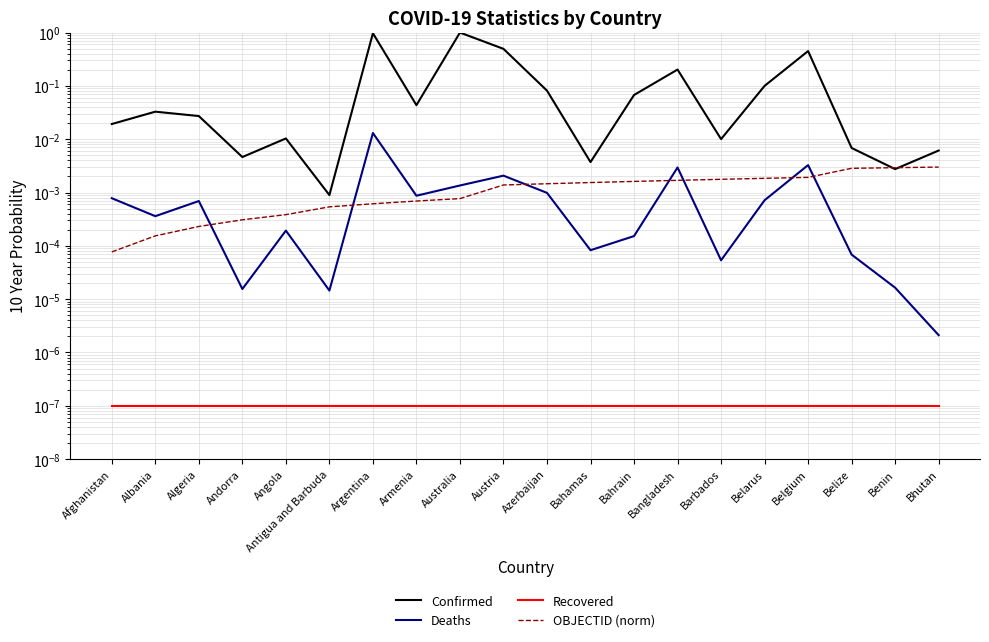

Rank the categories by OBJECTID (norm) value from highest to lowest.

Bhutan, Benin, Belize, Belgium, Belarus, Barbados, Bangladesh, Bahrain, Bahamas, Azerbaijan, Austria, Australia, Armenia, Argentina, Antigua and Barbuda, Angola, Andorra, Algeria, Albania, Afghanistan